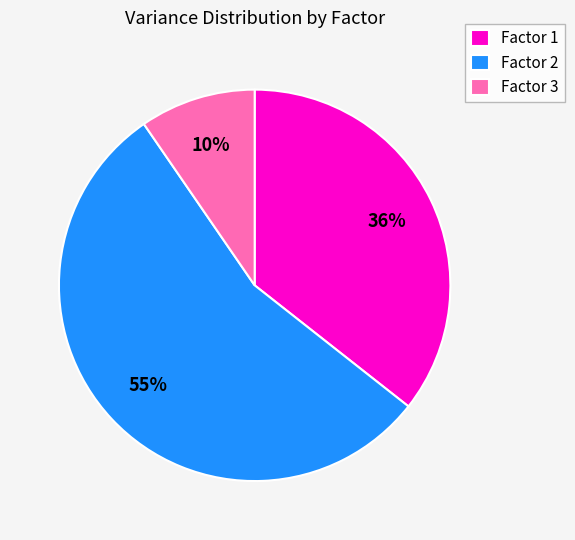

Is there any slice that represents more than half of the pie?

Yes